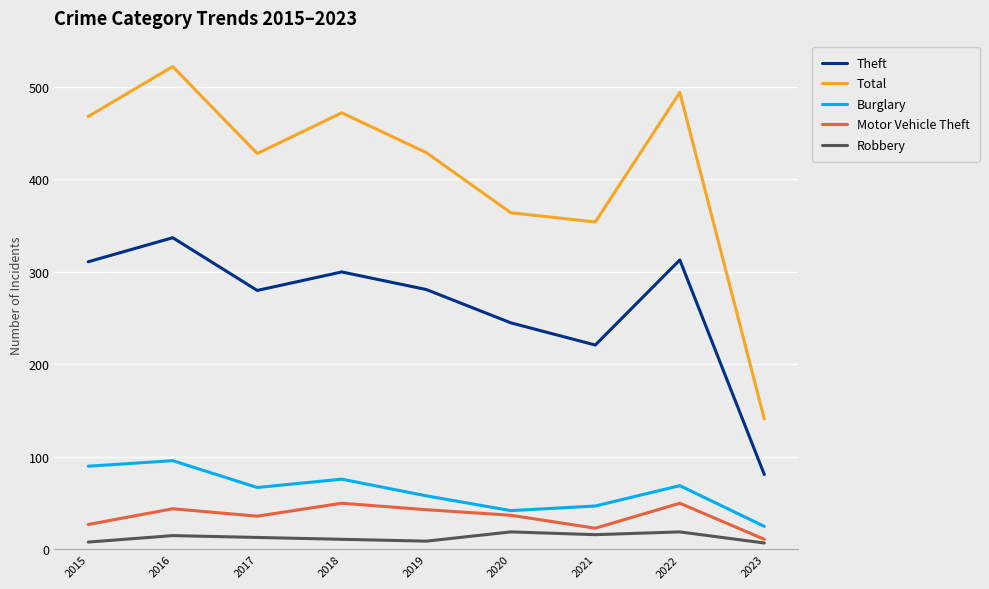

What is the difference between the maximum and second lowest values in the Burglary series?

54